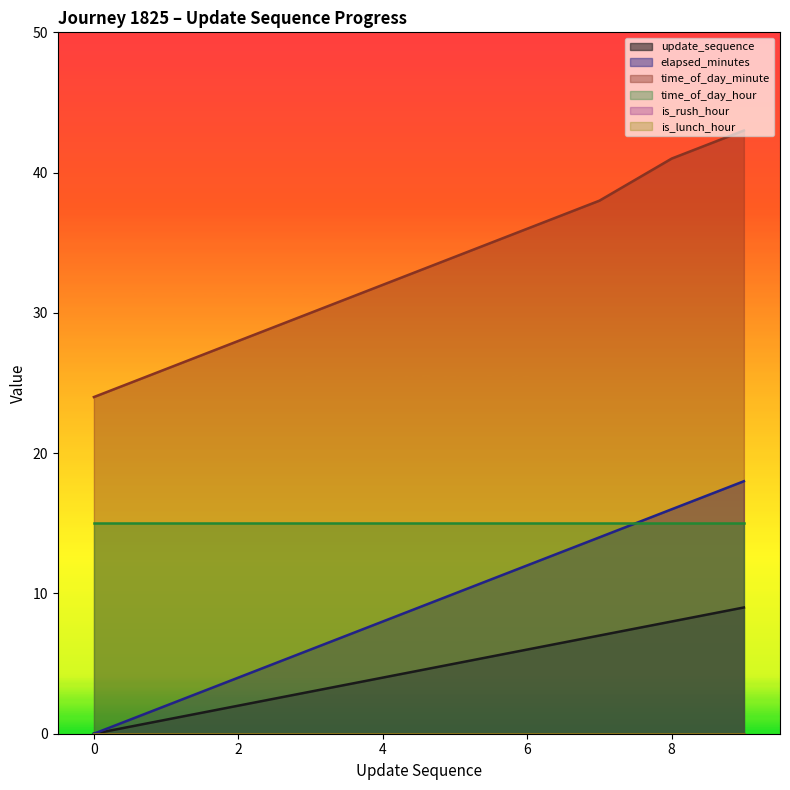

True or false: elapsed_minutes and time_of_day_minute cross at least once.

False